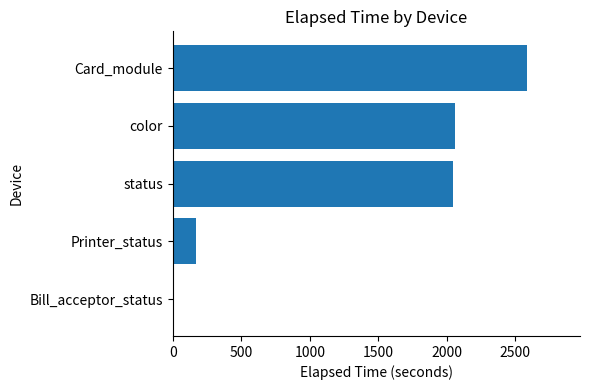

At which label is the value closest to 1292?

status